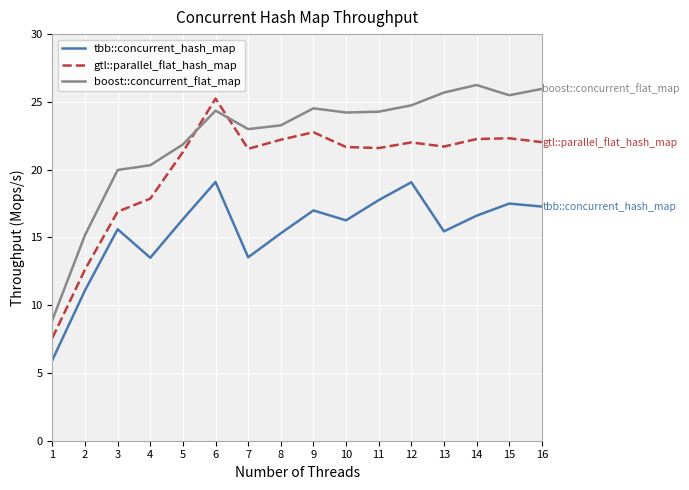

Is the value of boost::concurrent_flat_map at 1 greater than the value of tbb::concurrent_hash_map at 13?

No